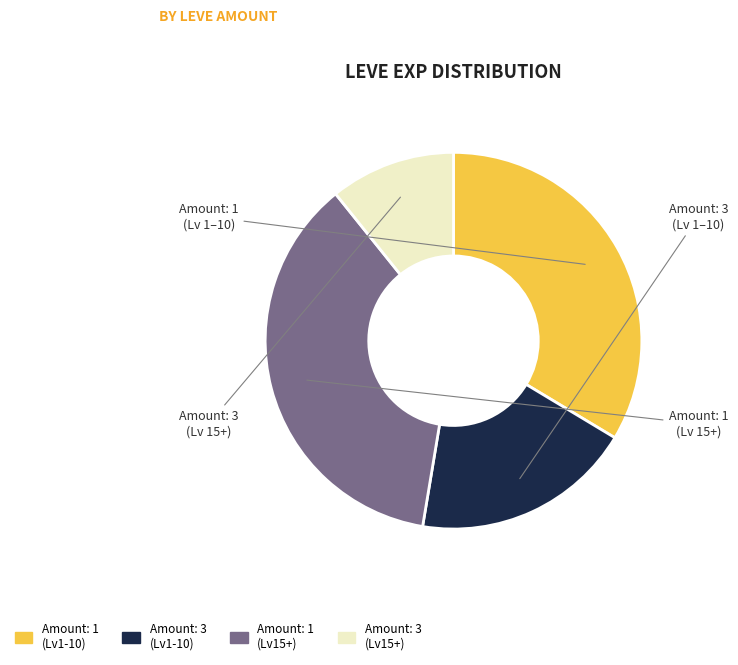

Which category has the biggest portion of the pie?

Amount: 1 (Lv15+)